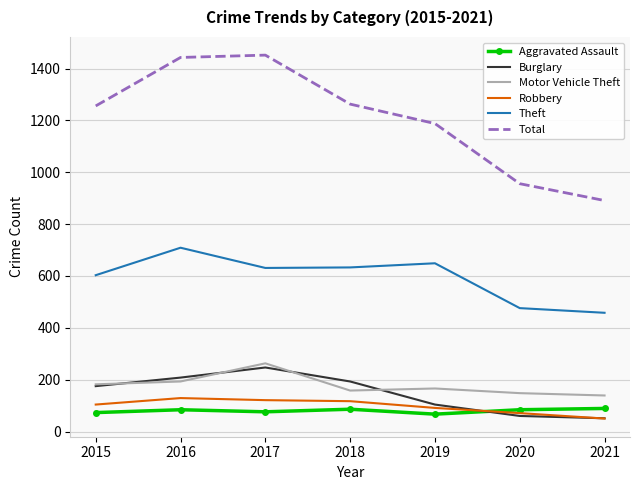

What is the maximum value shown in the chart?

1452